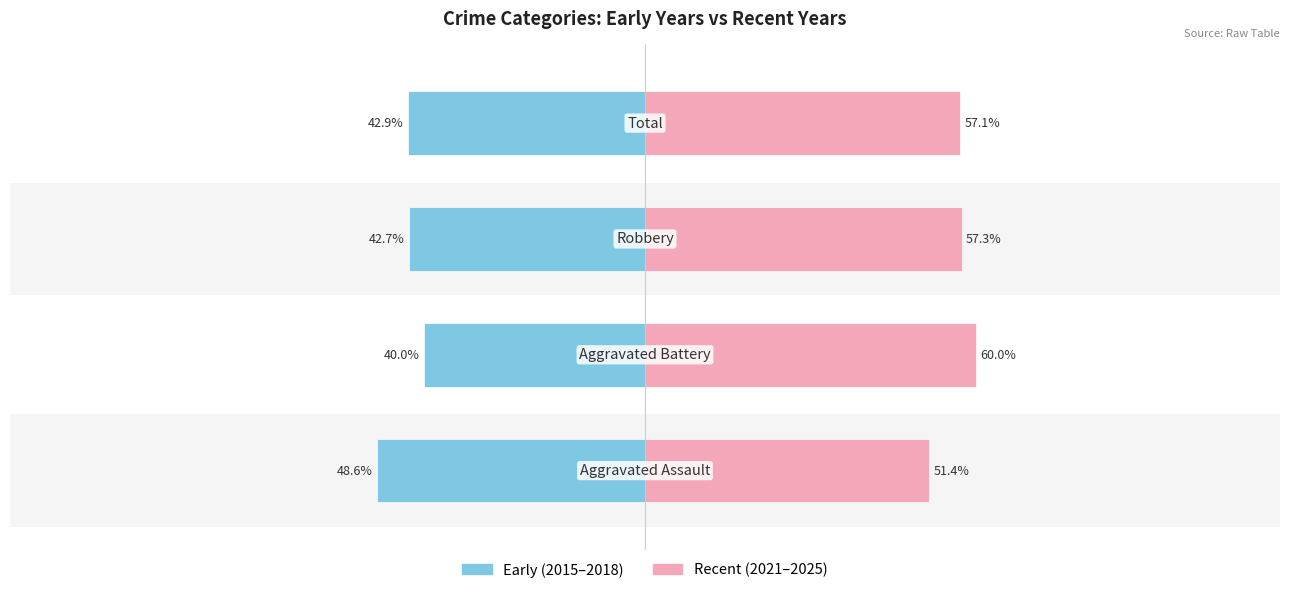

How many categories are shown in the chart?

4